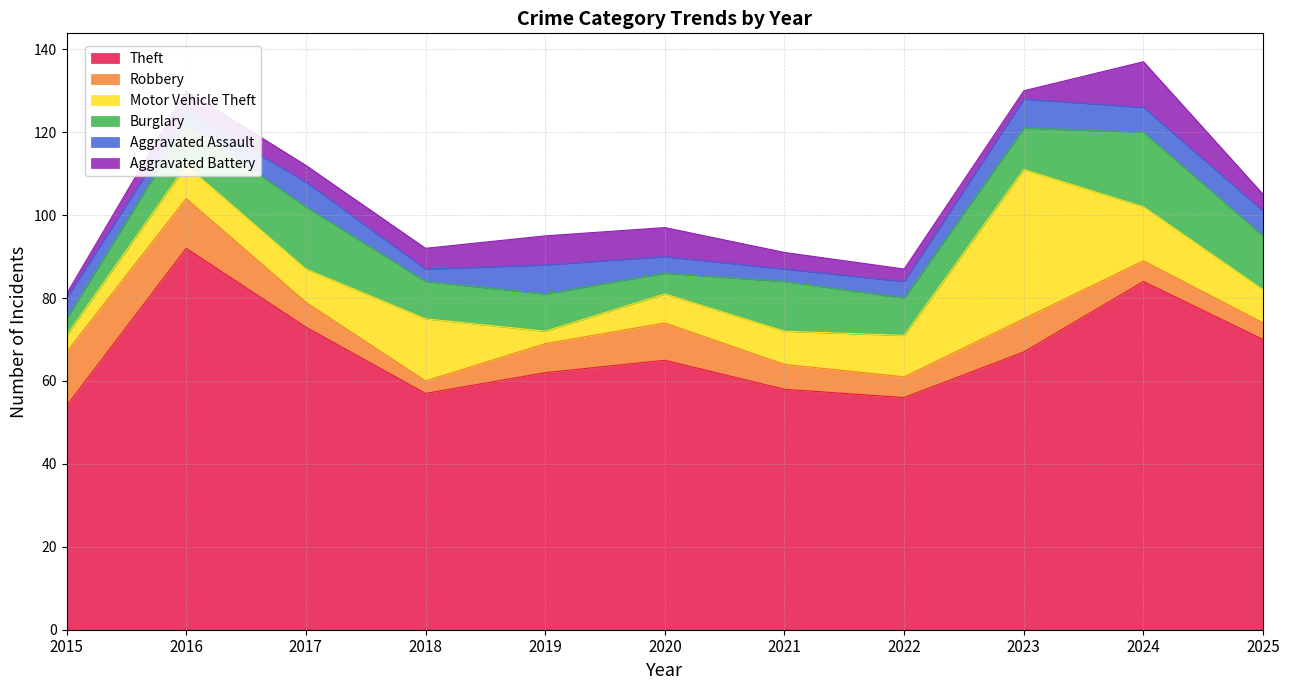

List the series in order of their peak value, highest first.

Theft, Motor Vehicle Theft, Burglary, Robbery, Aggravated Battery, Aggravated Assault